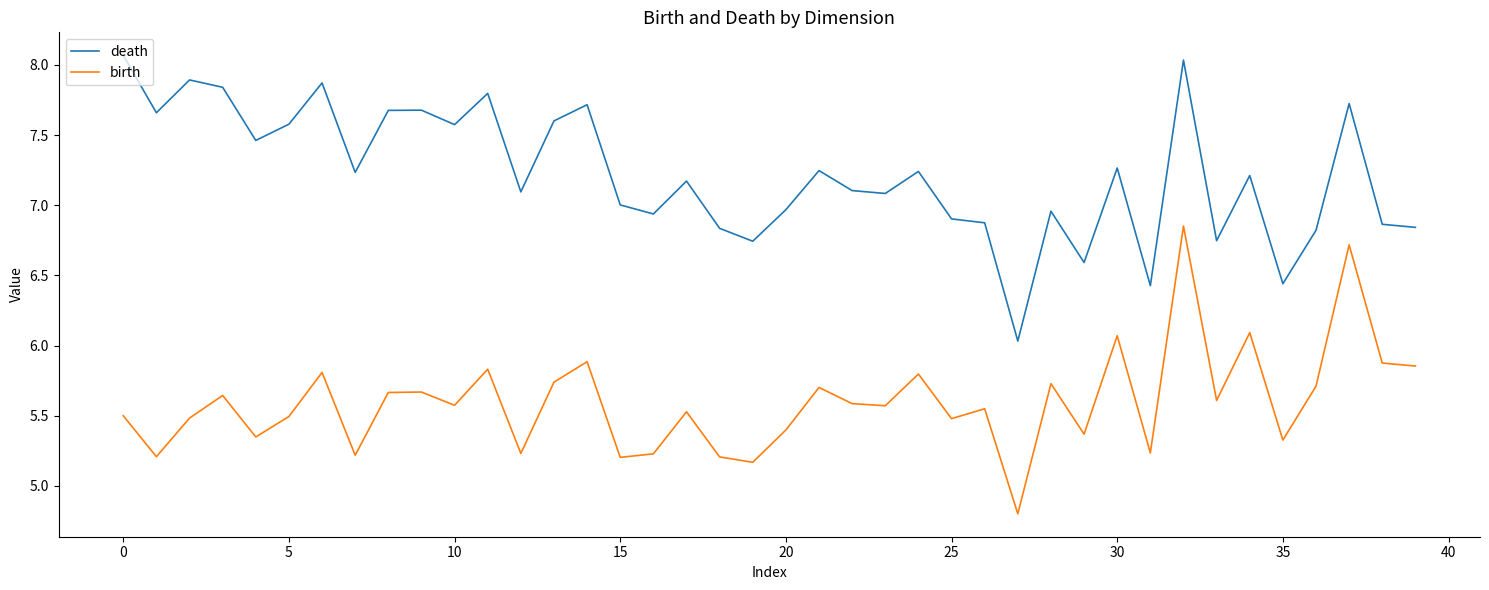

True or false: death and birth cross at least once.

False